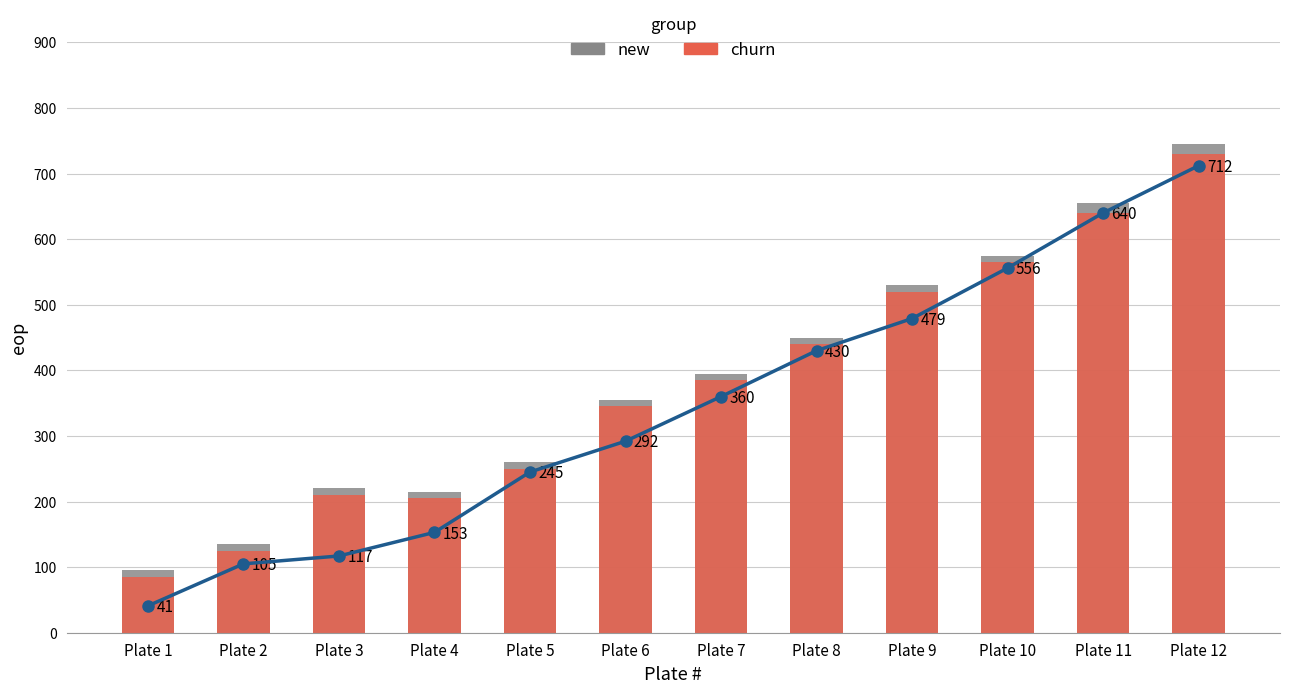

At which label does new first exceed 395?

Plate 8